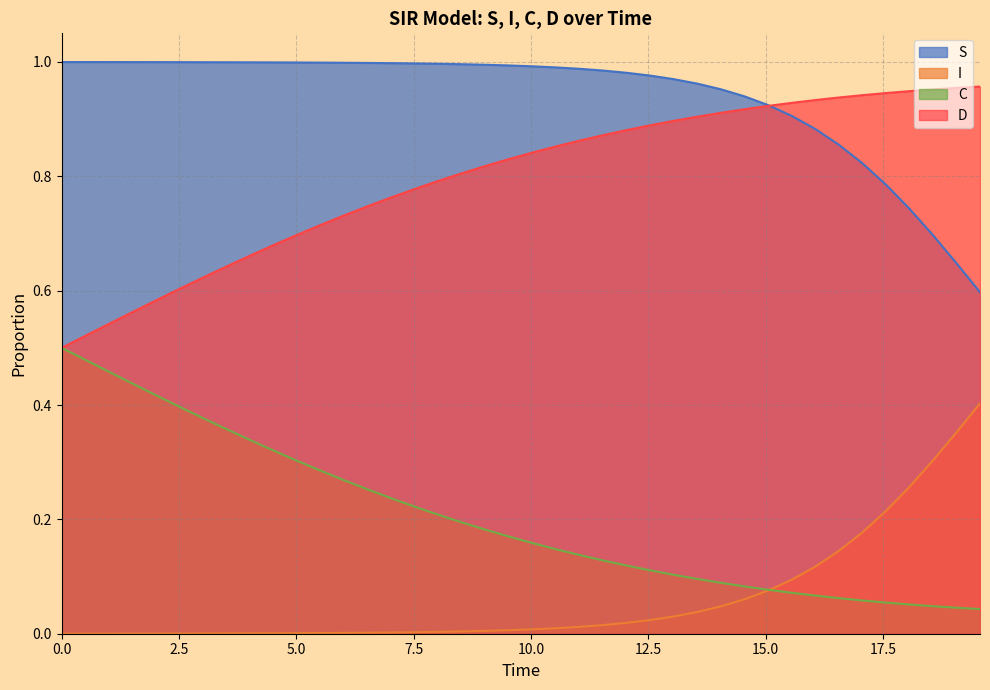

Rank the series by their maximum value, from lowest to highest.

I, C, D, S